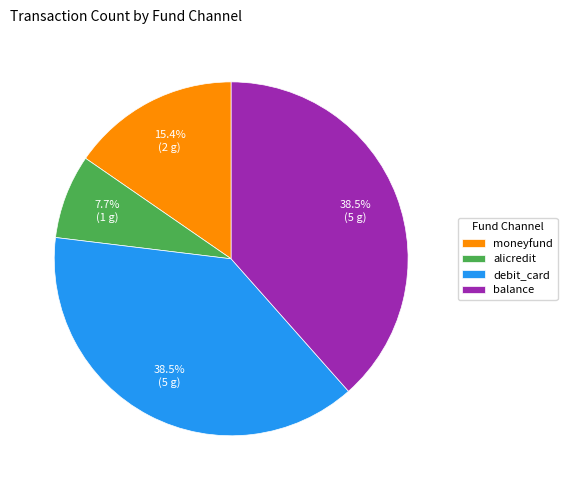

Combined, what portion of the pie is balance and debit_card?

76.9%